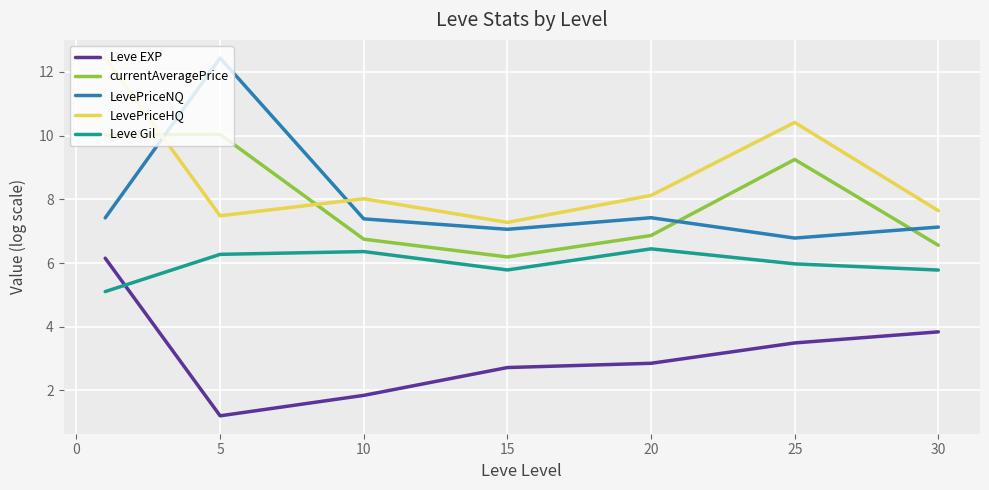

What is the minimum value for LevePriceNQ?

6.8